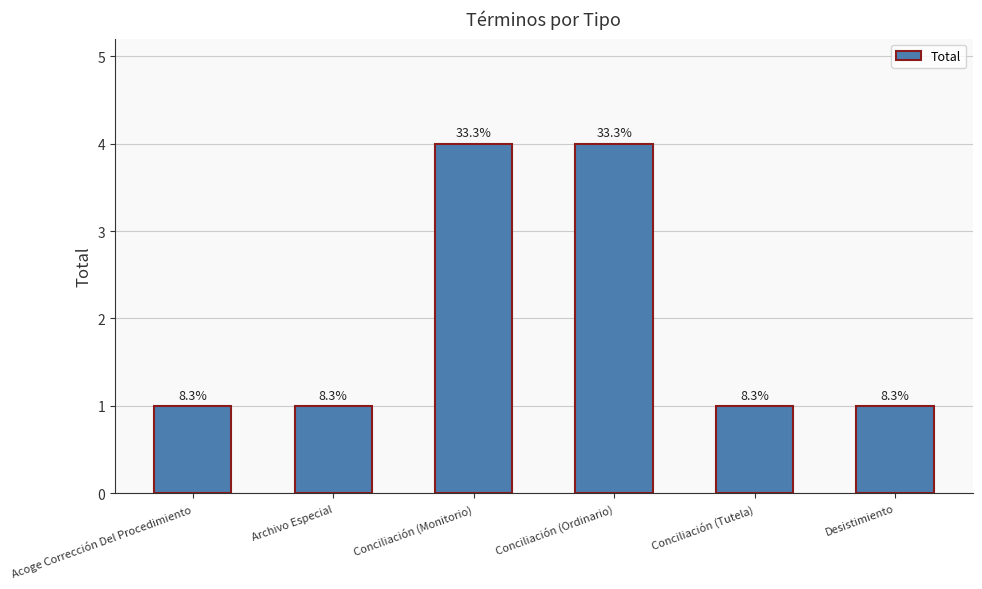

What is the ratio of the value at Desistimiento to the value at Conciliación (Ordinario)?

0.2